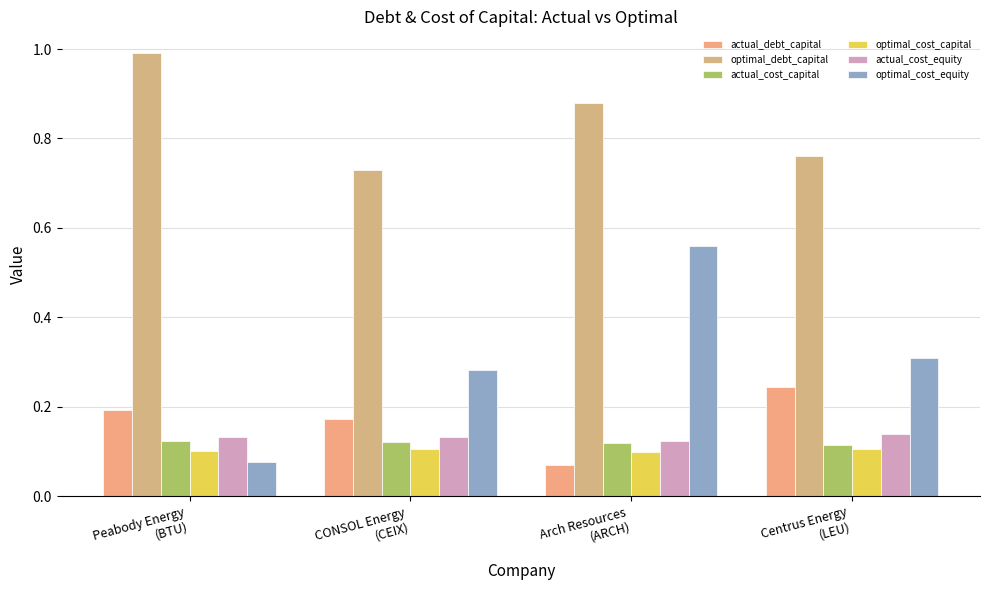

What is the value of the actual_debt_capital bar at the 1st from the left?

0.2